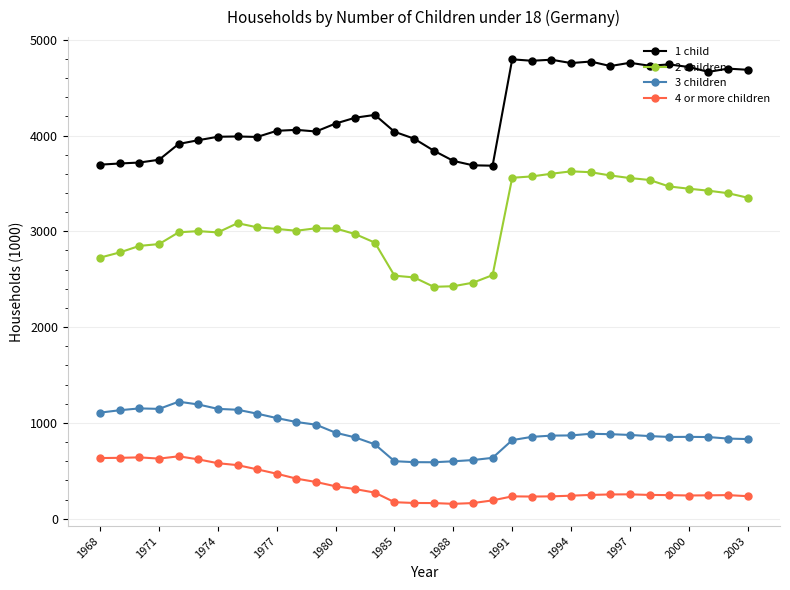

At how many categories does at least one series exceed 4566?

13